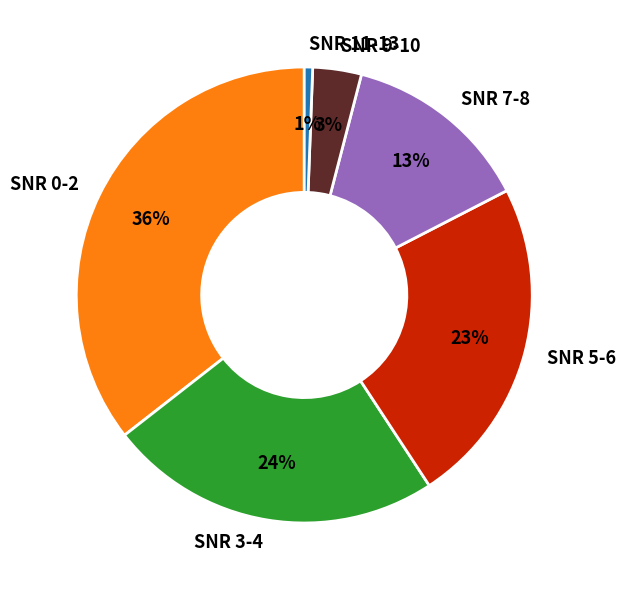

To the nearest percent, what is the average slice percentage?

17%